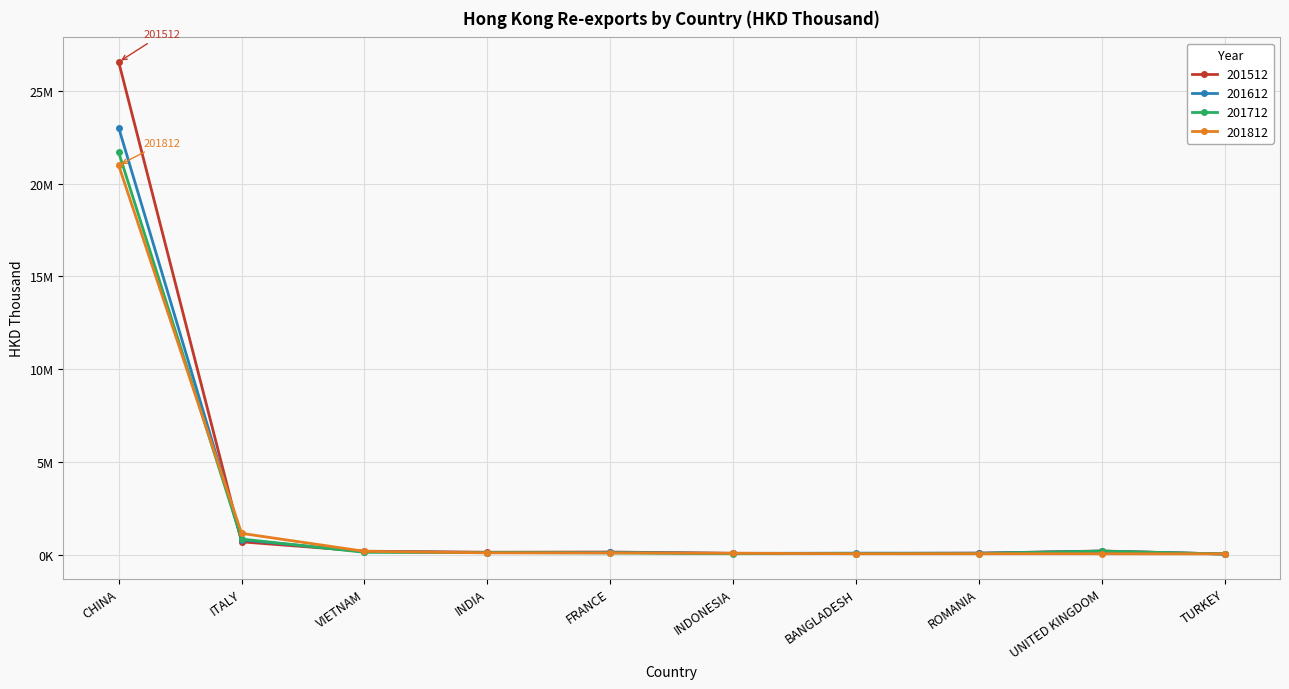

The 201612 series shows 67845.8 at TURKEY. True or false?

False